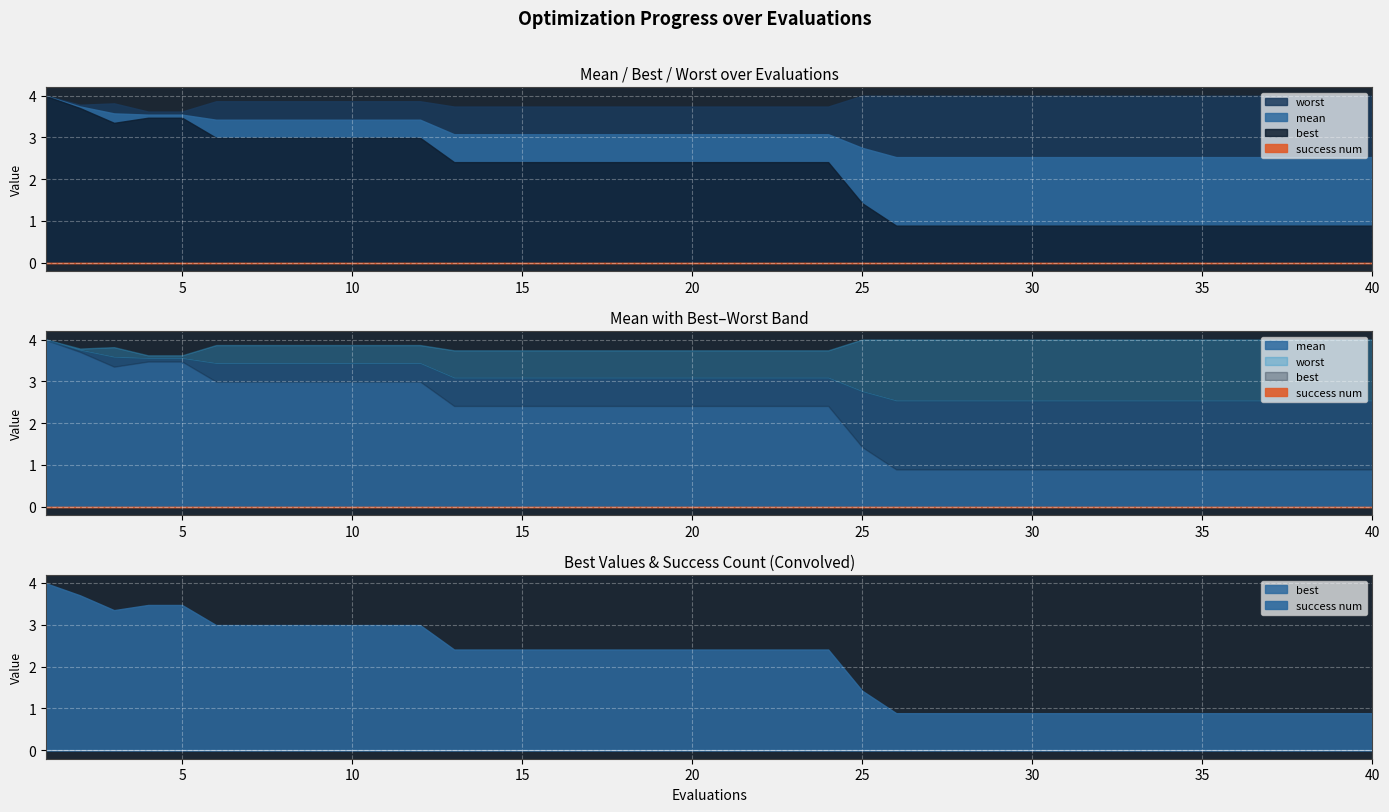

True or false: worst and mean intersect in this chart.

False